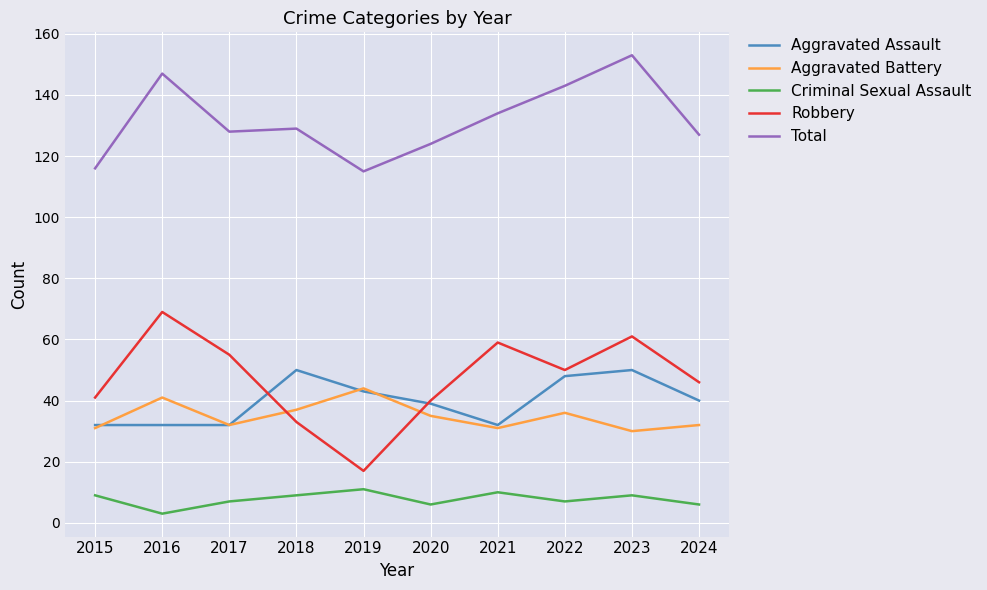

The value of Robbery at 2018 is 54. True or false?

False